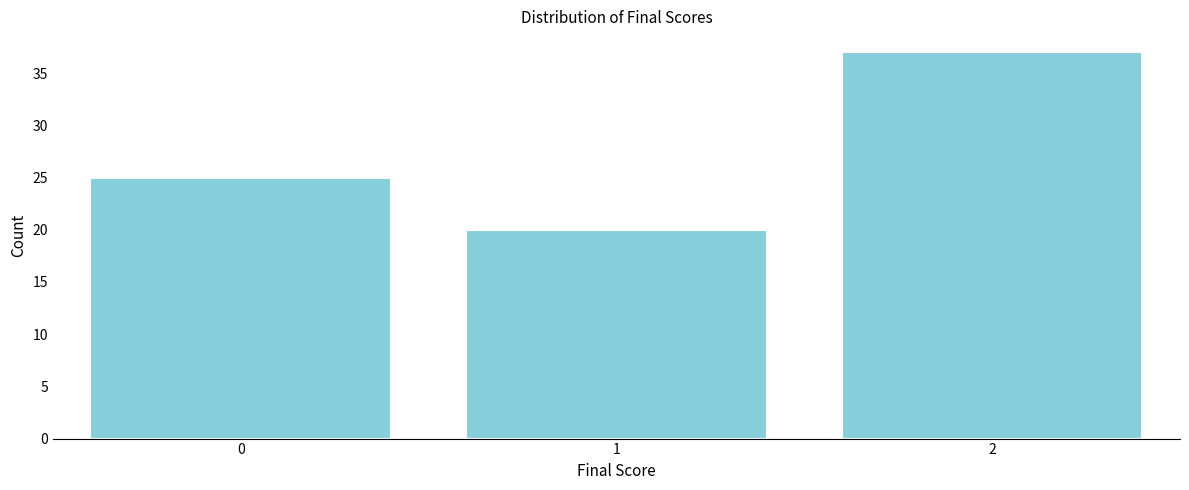

Reading left to right, extract all data points from this chart.

25	20	37